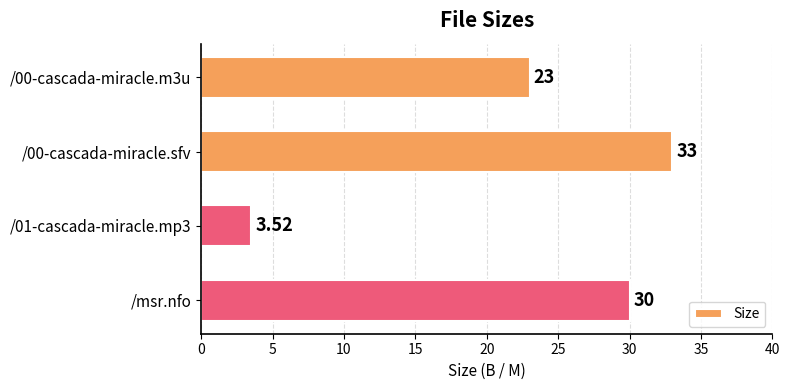

How many distinct data groups are displayed?

1